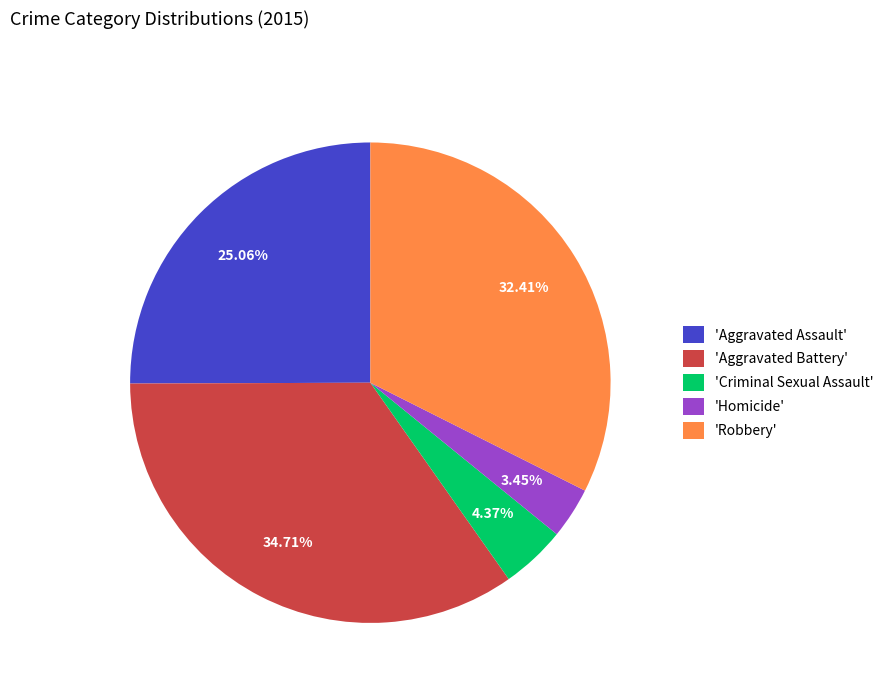

How many segments does this pie chart have?

5